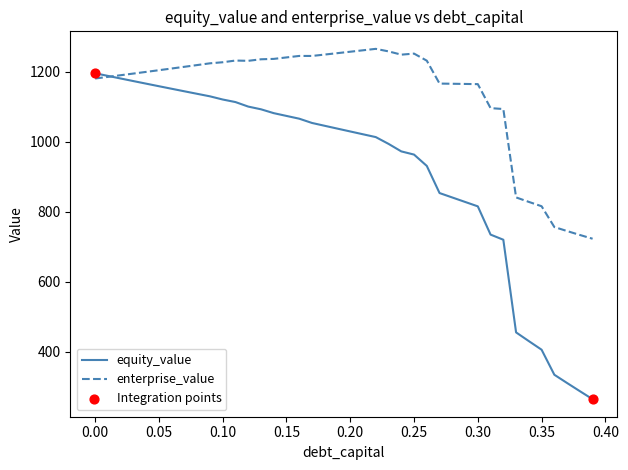

Which series has the largest range (max minus min)?

equity_value